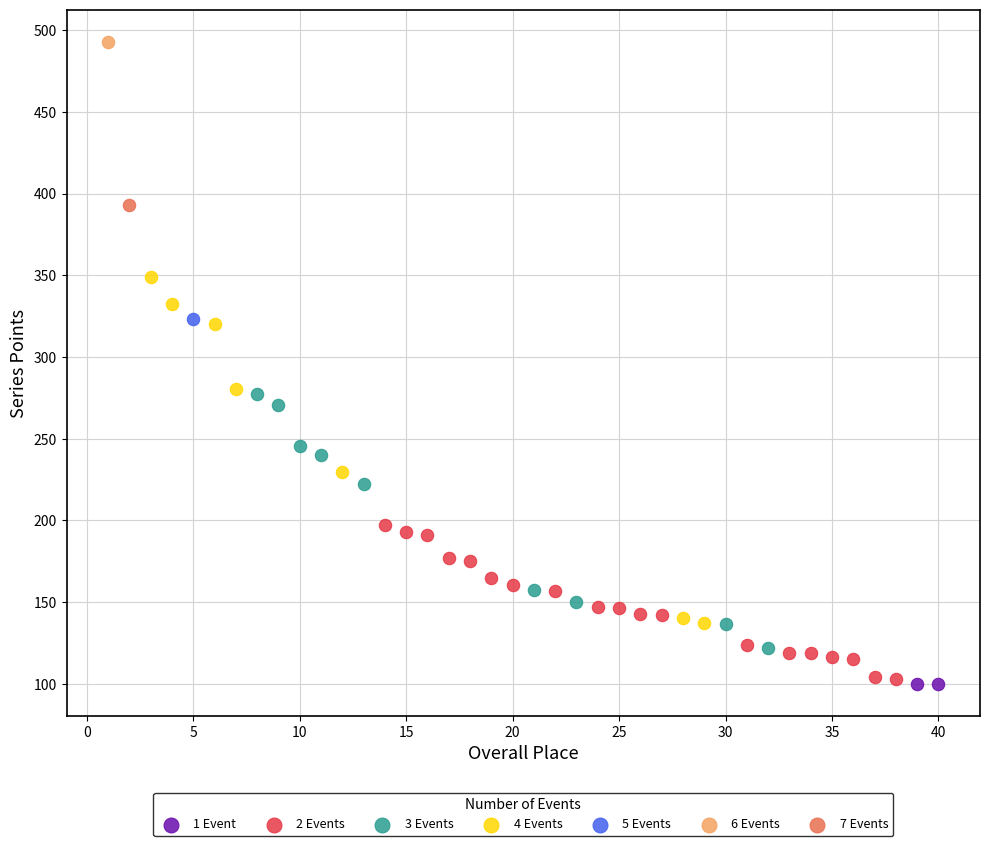

What are all the series names shown in the legend?

1 Event, 2 Events, 3 Events, 4 Events, 5 Events, 6 Events, 7 Events